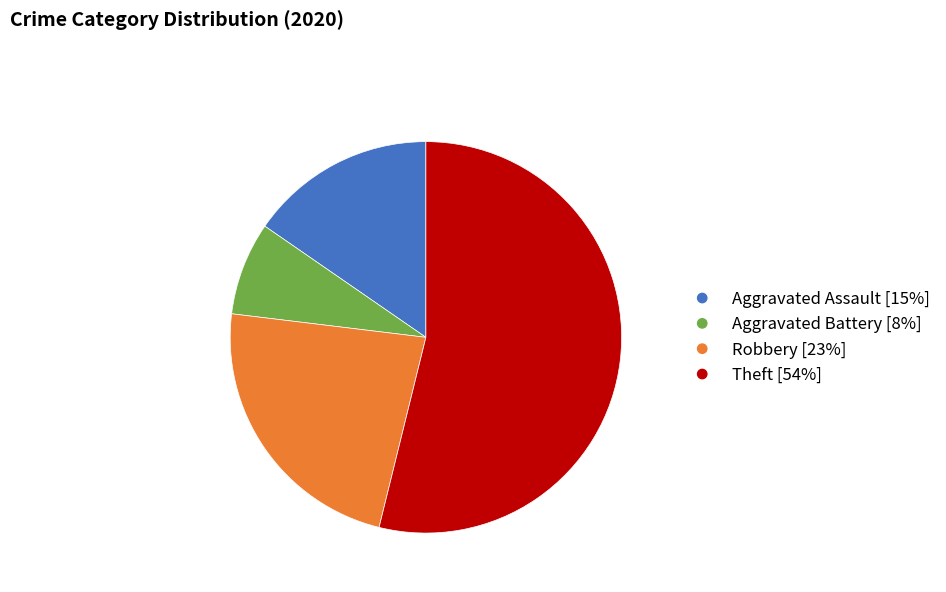

Which category accounts for the majority?

Theft